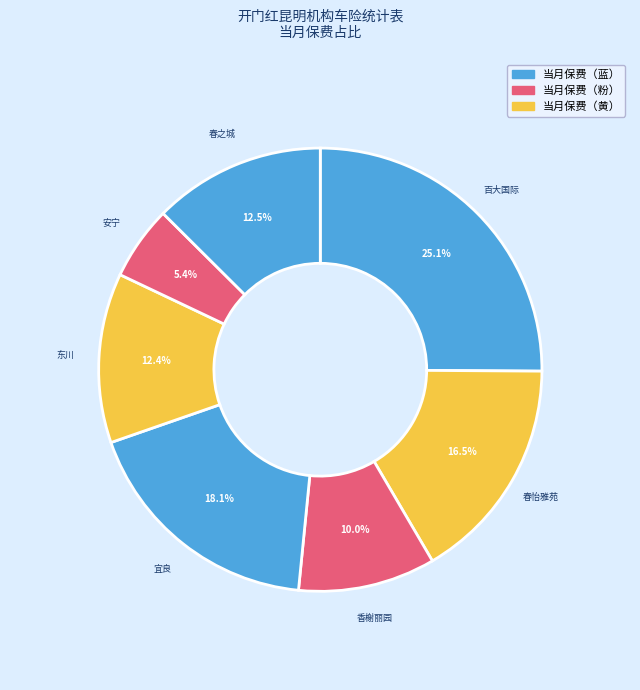

Count the number of slices in the pie.

7